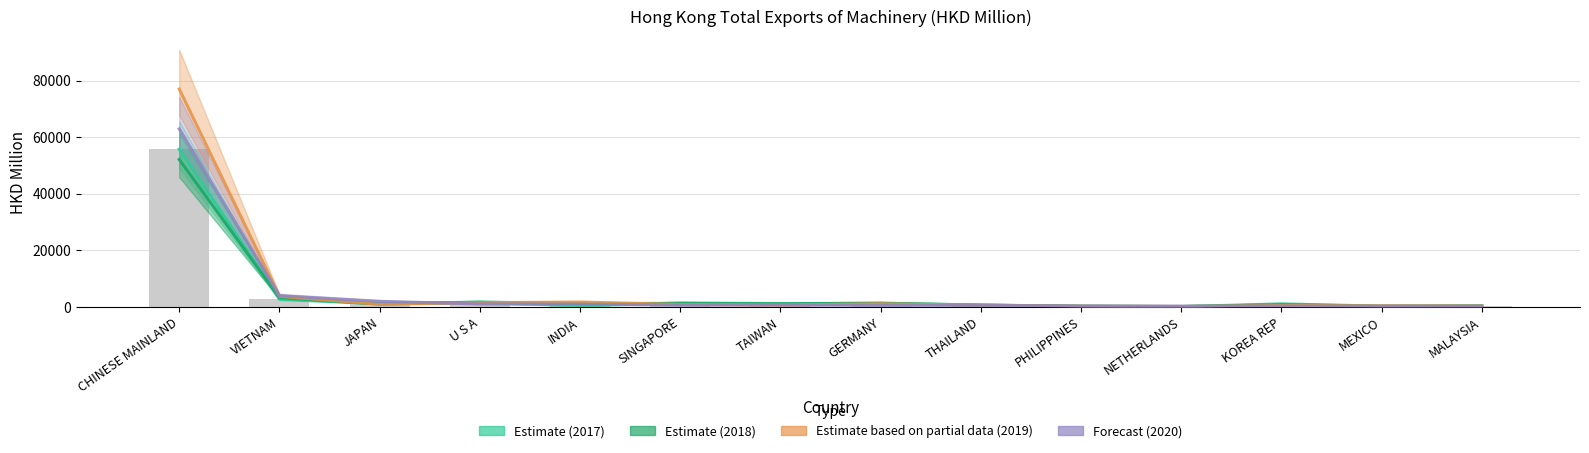

What is the total value across all series at VIETNAM?

13675.5